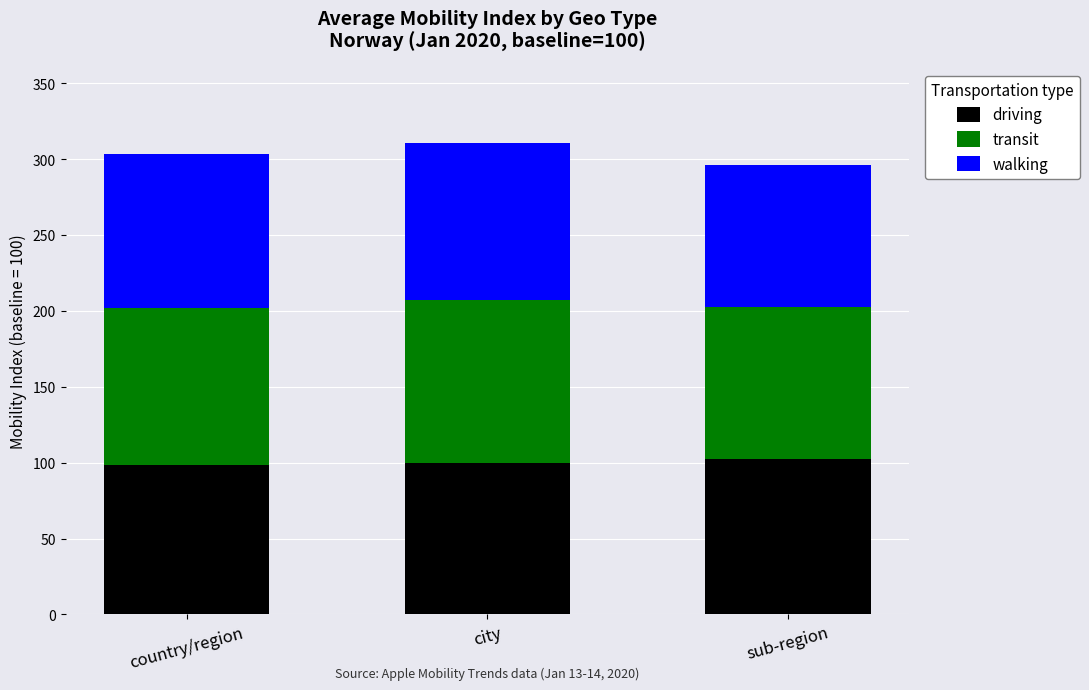

Does the chart contain any negative values?

No